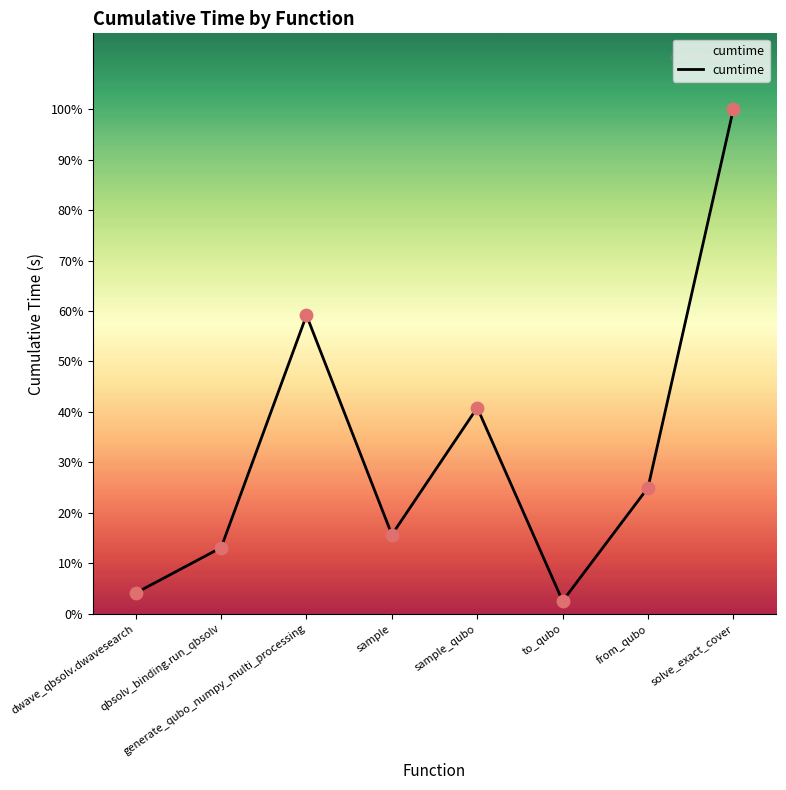

What is the ratio of the value at to_qubo to the value at qbsolv_binding.run_qbsolv?

0.2